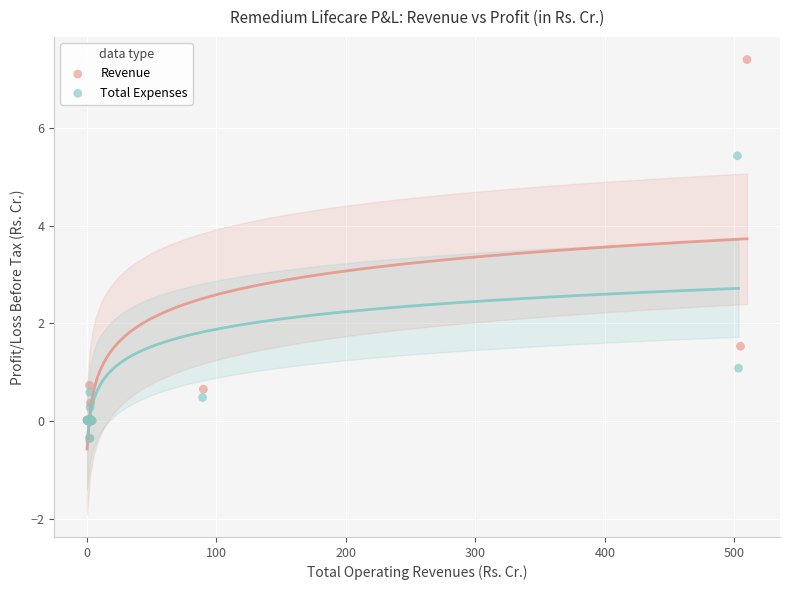

Which series contains the highest Y value?

Revenue